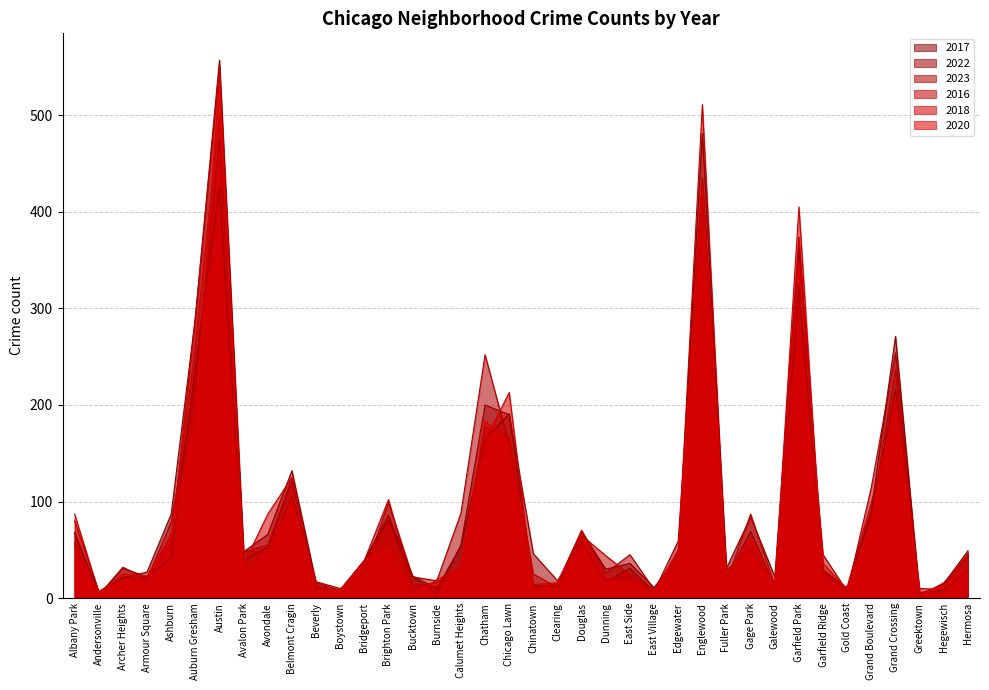

Is it true that 2016 equals 17 at Avalon Park?

False